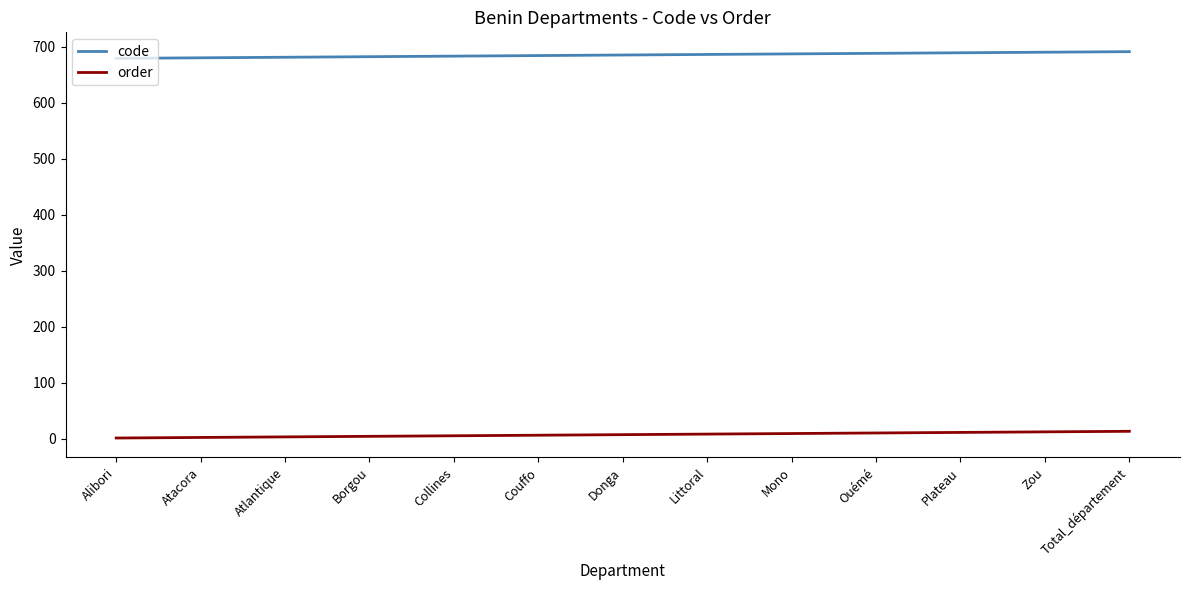

What is the maximum value shown in the chart?

691